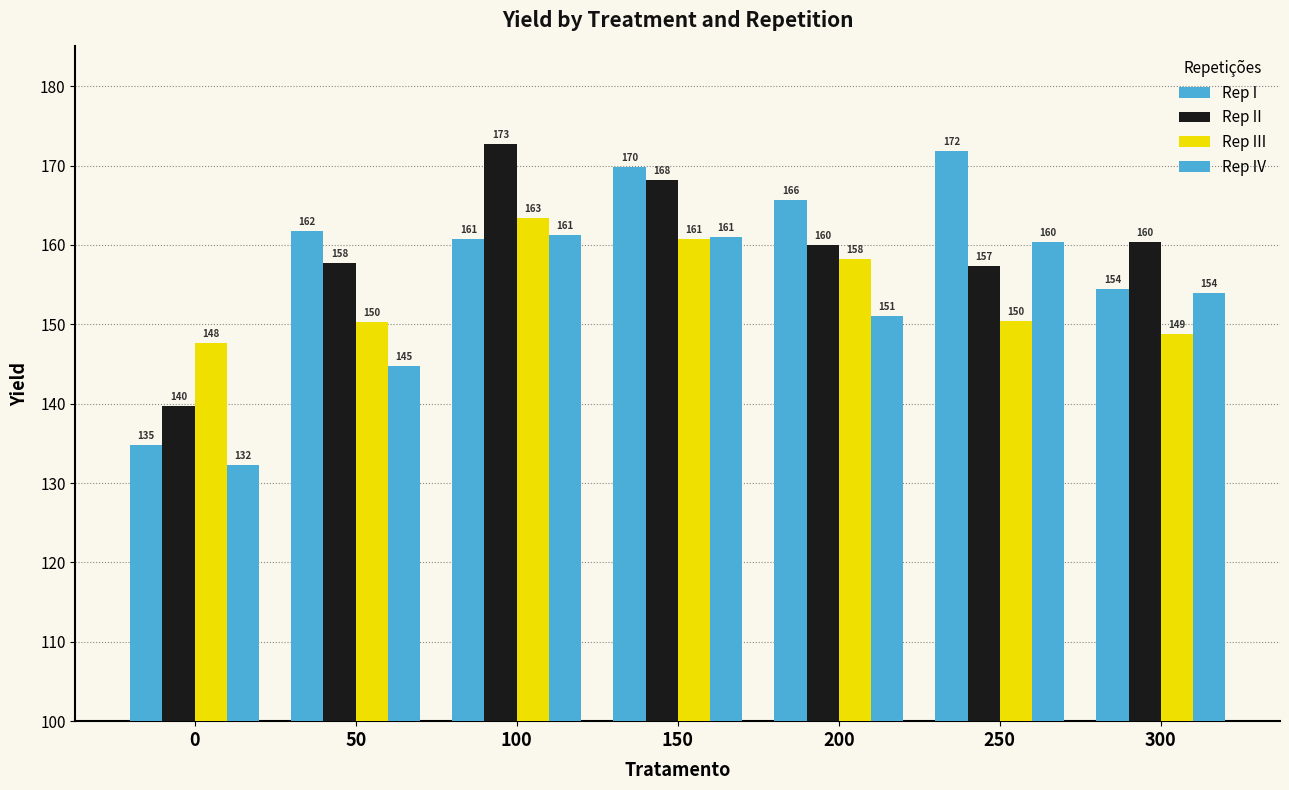

What is the value of the Rep I bar at the 4th from the left?

169.8